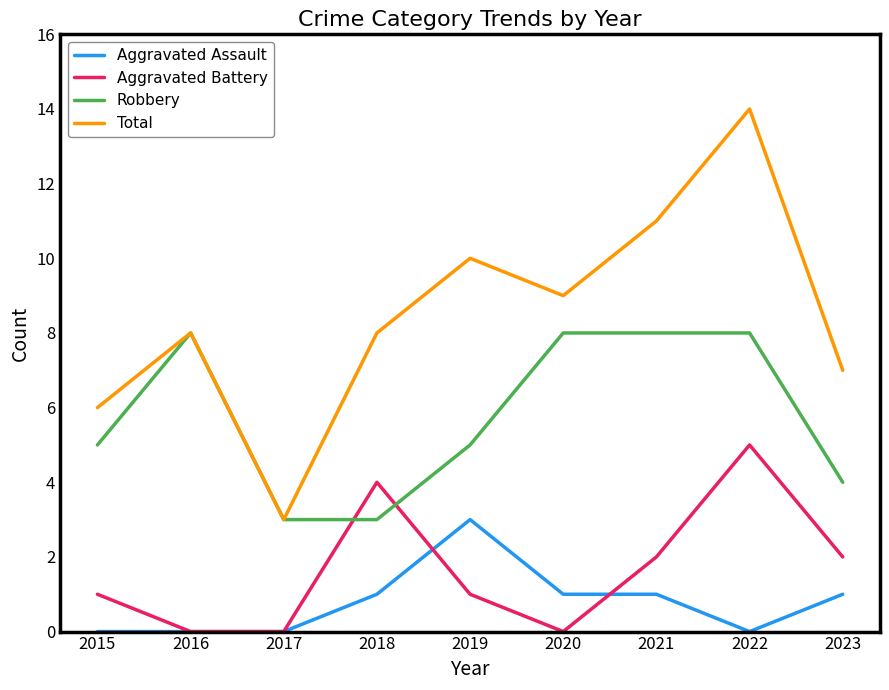

The Aggravated Assault series shows 0 at 2021. True or false?

False